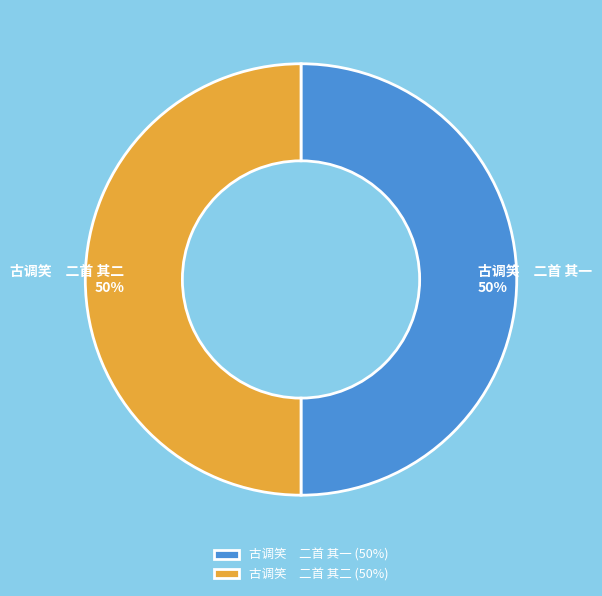

Count the number of slices in the pie.

2